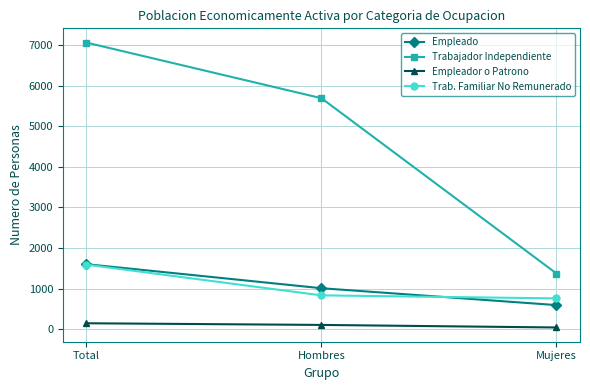

The Empleador o Patrono series shows 145 at Total. True or false?

True